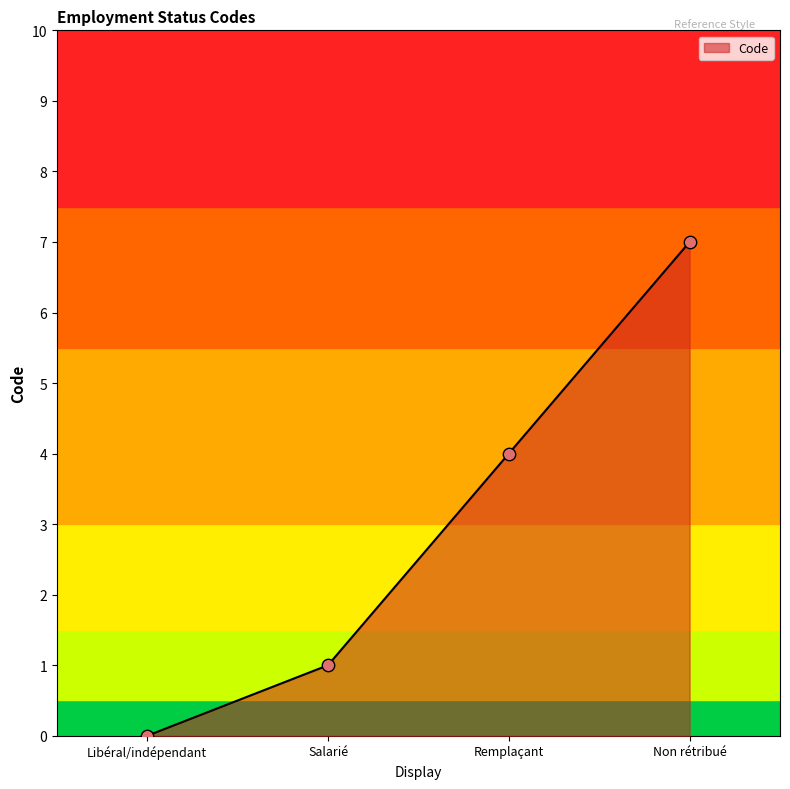

Approximately how many times larger is the value at Remplaçant compared to Salarié?

4.0